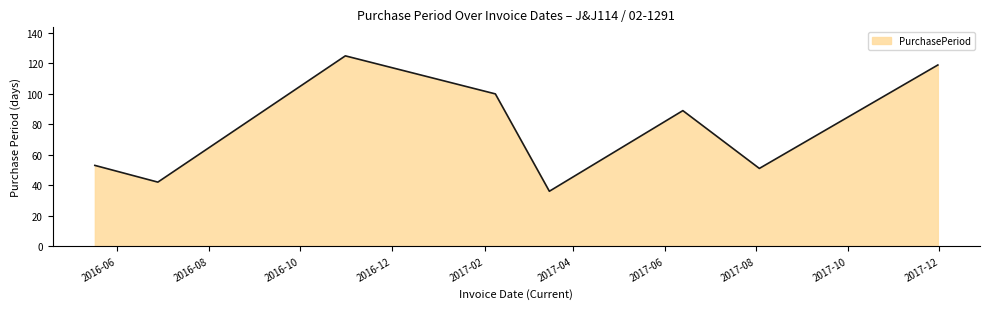

What is the greatest value displayed?

125